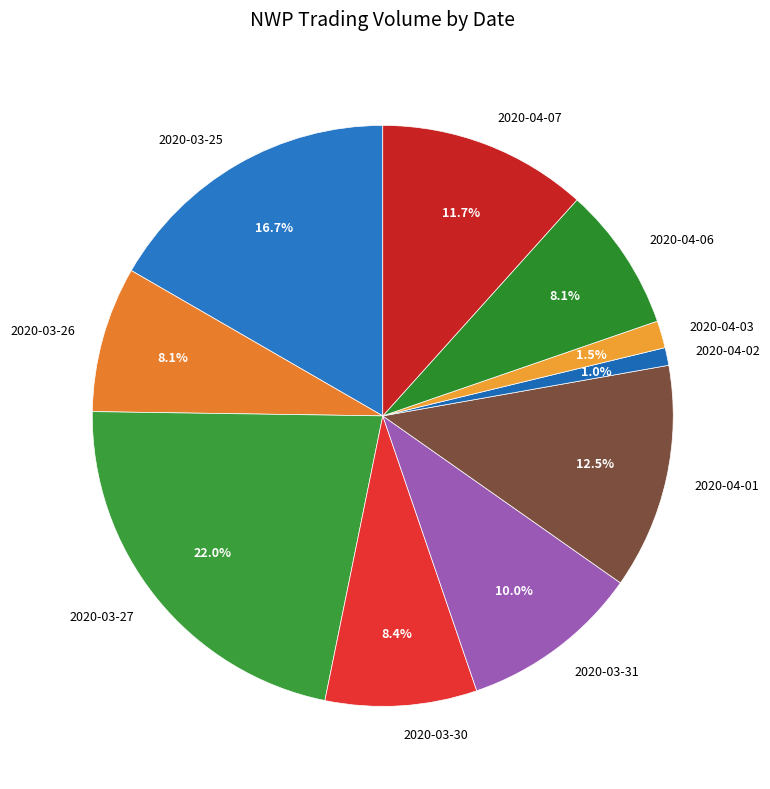

How much of the chart is everything except 2020-04-02?

99.0%